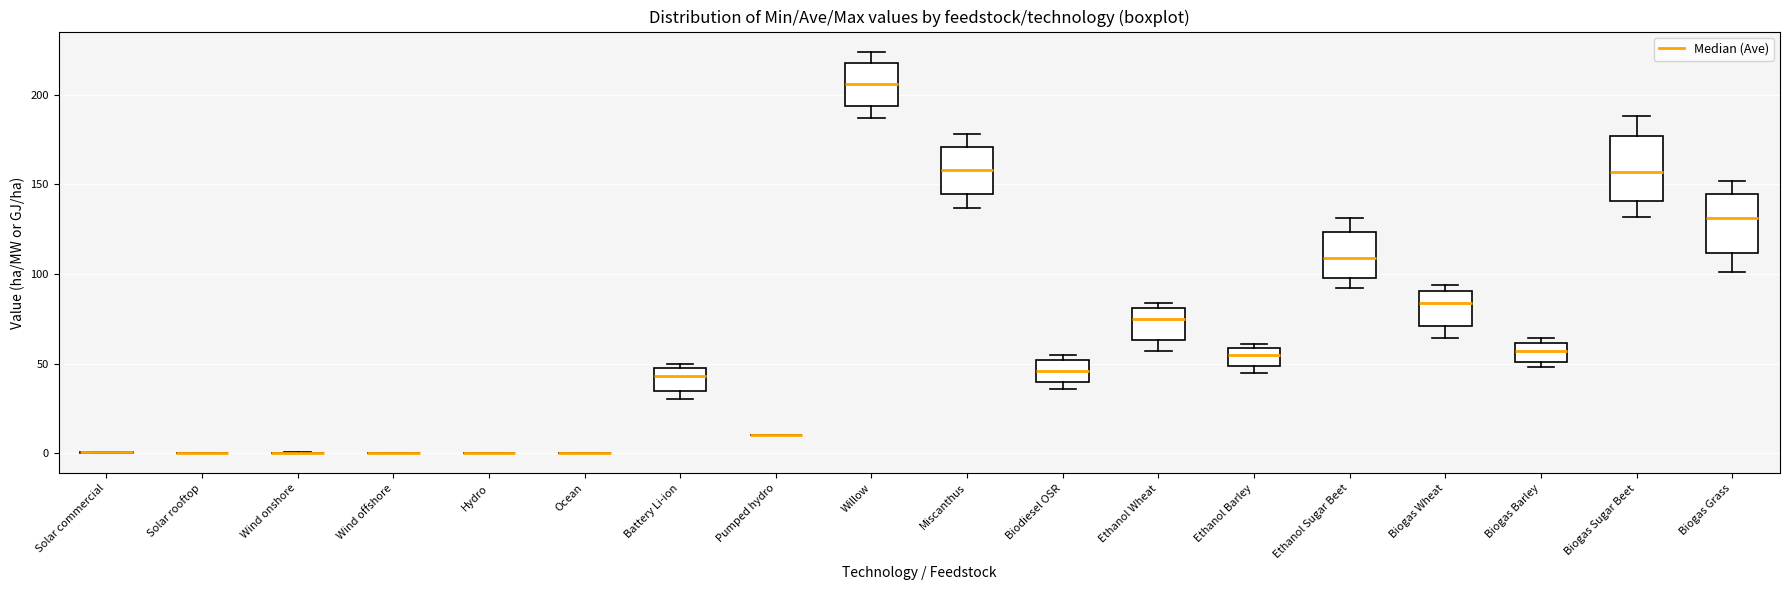

Reading left to right, transcribe this box plot: for each box, give where its median line is, the range the box spans, and where its two whiskers end, as read against the y-axis. The values are not printed on the chart, so give them approximately, as read against the axis.

Solar commercial: box collapsed to a line at 0, whiskers 0 to 0
Solar rooftop: box collapsed to a line at 0, whiskers 0 to 0
Wind onshore: box collapsed to a line at 0, whiskers 0 to 0
Wind offshore: box collapsed to a line at 0, whiskers 0 to 0
Hydro: box collapsed to a line at 0, whiskers 0 to 0
Ocean: box collapsed to a line at 0, whiskers 0 to 0
Battery Li-ion: median 45, box 35 to 50, whiskers 30 to 50 (just above the box's upper edge)
Pumped hydro: box collapsed to a line at 10, whiskers 10 to 10
Willow: median 205, box 195 to 220, whiskers 185 to 225
Miscanthus: median 160, box 145 to 170, whiskers 135 to 180
Biodiesel OSR: median 45, box 40 to 50, whiskers 35 to 55
Ethanol Wheat: median 75, box 65 to 80, whiskers 55 to 85
Ethanol Barley: median 55, box 50 to 60, whiskers 45 to 60 (just above the box's upper edge)
Ethanol Sugar Beet: median 110, box 100 to 125, whiskers 90 to 130
Biogas Wheat: median 85, box 70 to 90, whiskers 65 to 95
Biogas Barley: median 55, box 50 to 60, whiskers 50 (just below the box's lower edge) to 65
Biogas Sugar Beet: median 155, box 140 to 175, whiskers 130 to 190
Biogas Grass: median 130, box 110 to 145, whiskers 100 to 150